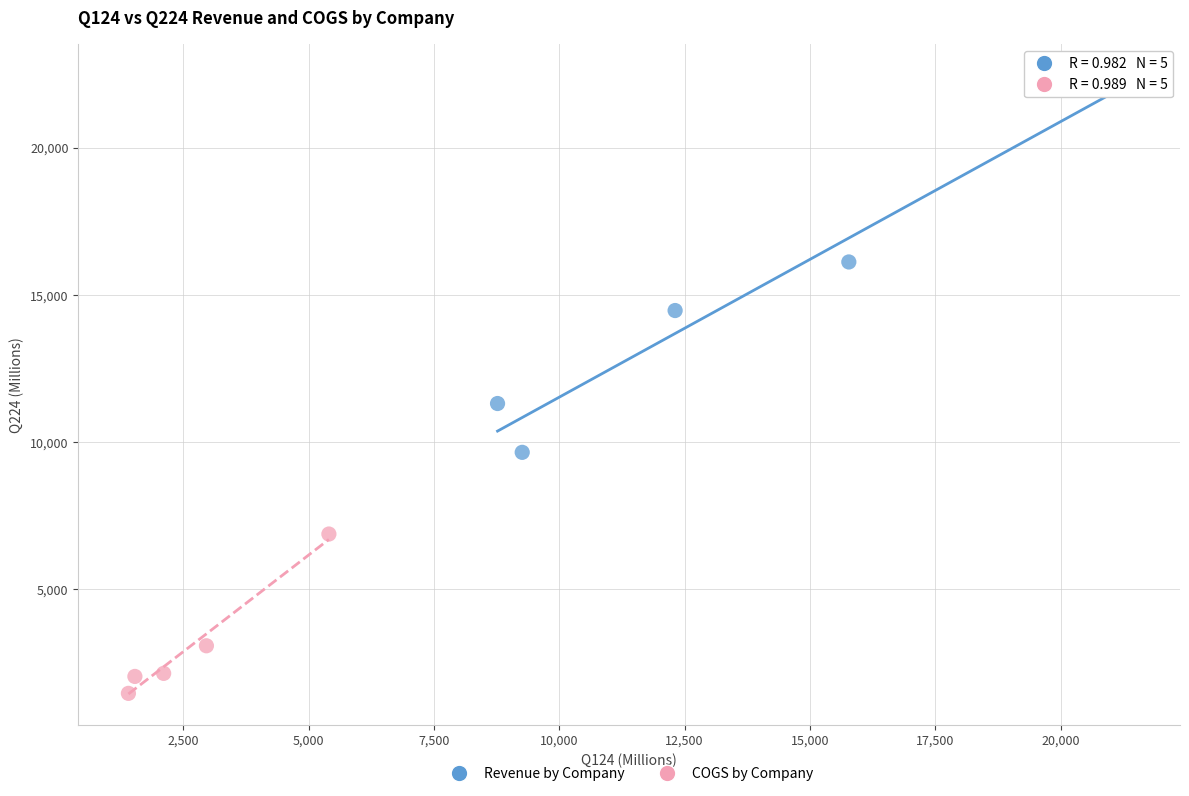

Which series contains the lowest Y value?

COGS by Company